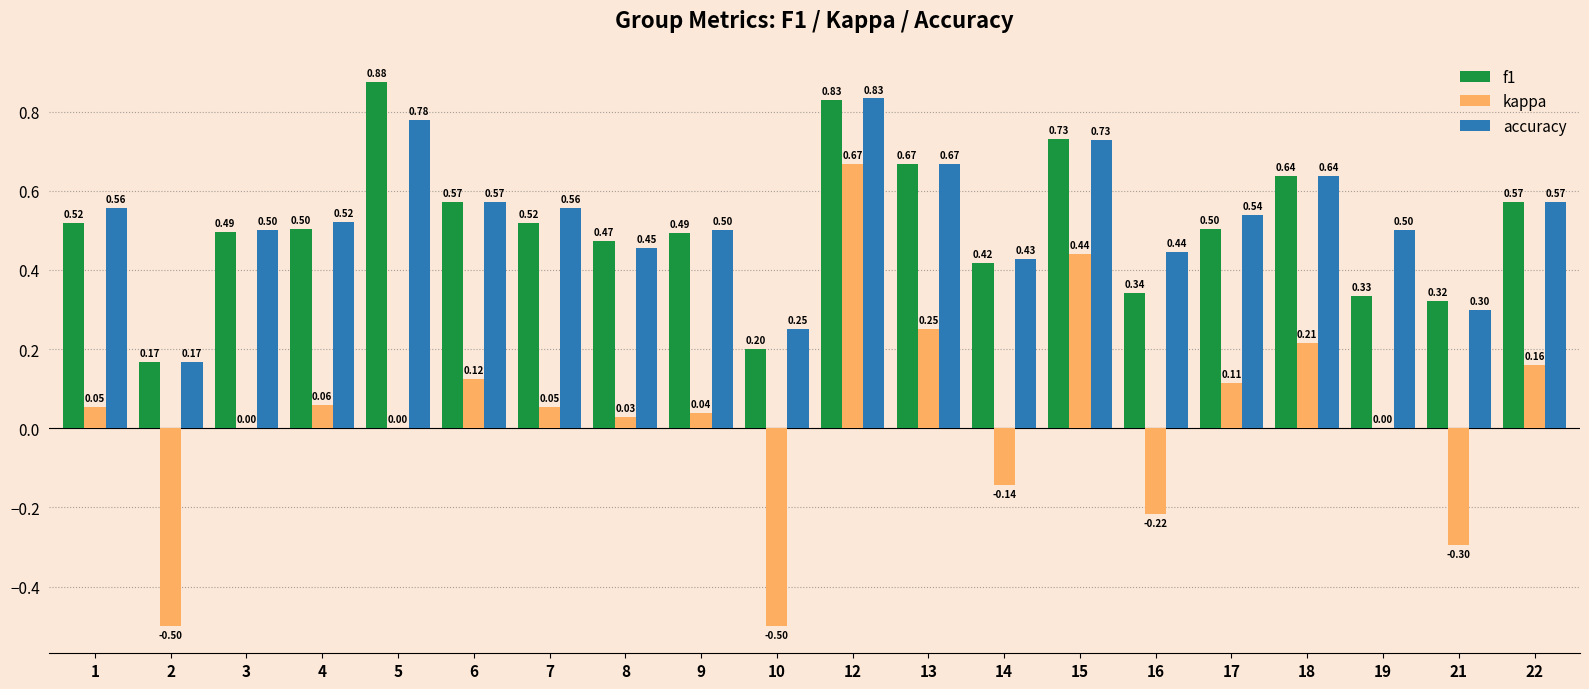

What is the sum of all accuracy values?

10.5